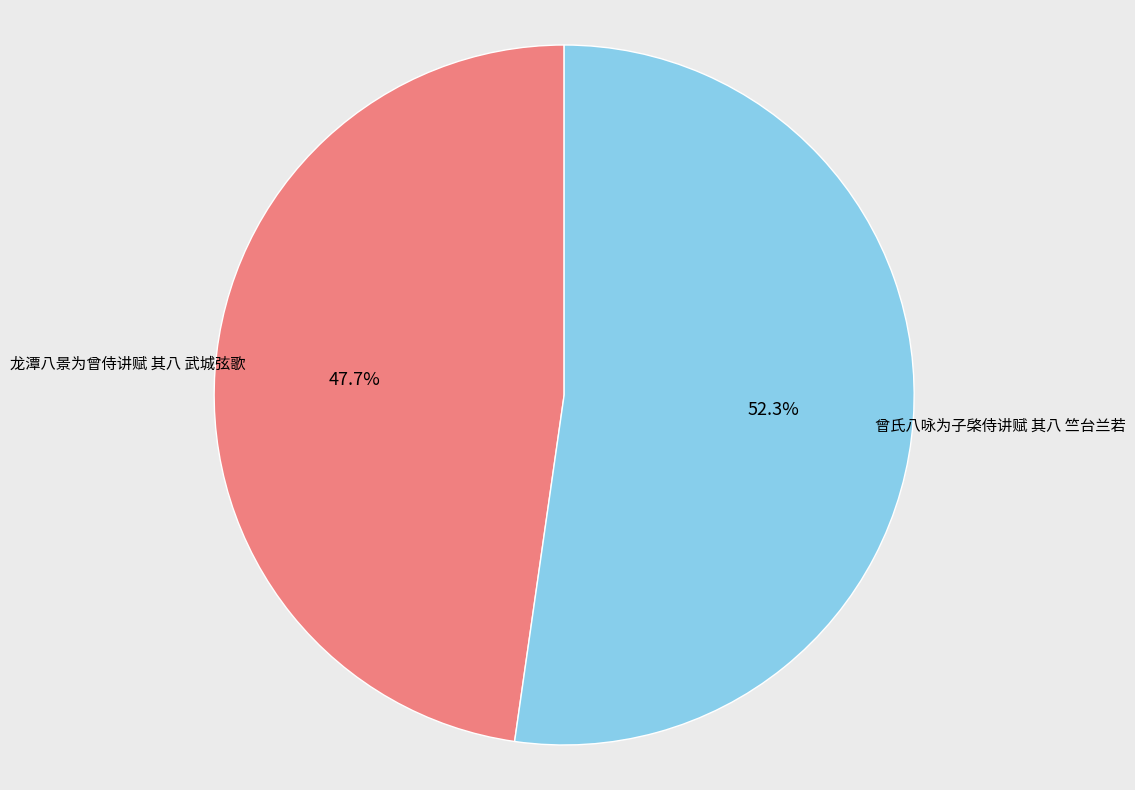

Is there a majority slice in this chart?

Yes